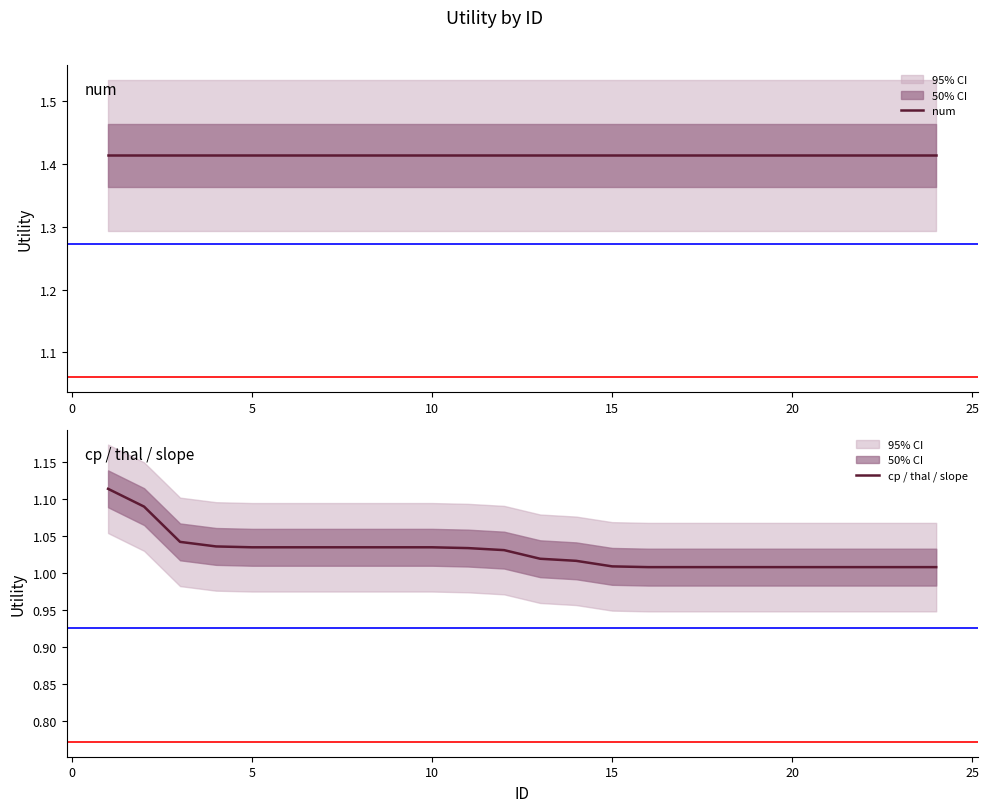

Which category has the lowest value across all series?

15